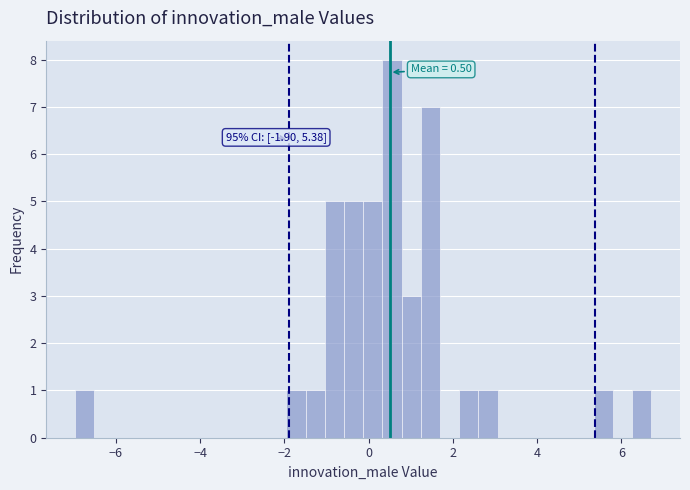

Around what value on the x-axis is the tallest bar? Give the approximate position of its centre, as read against the axis.

0.6